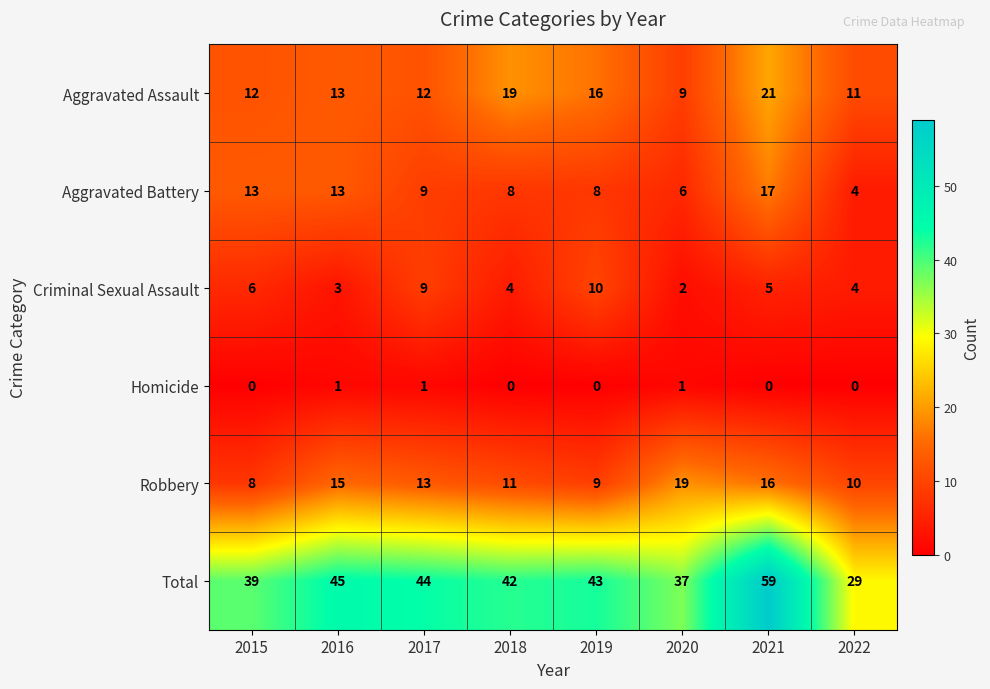

Which label corresponds to the largest value in the chart?

2021